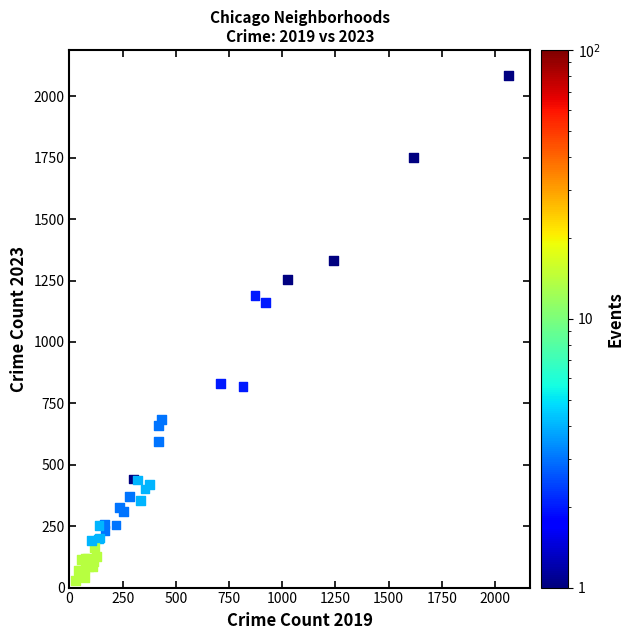

What Y value in the scatter plot is closest to 1058?

1160